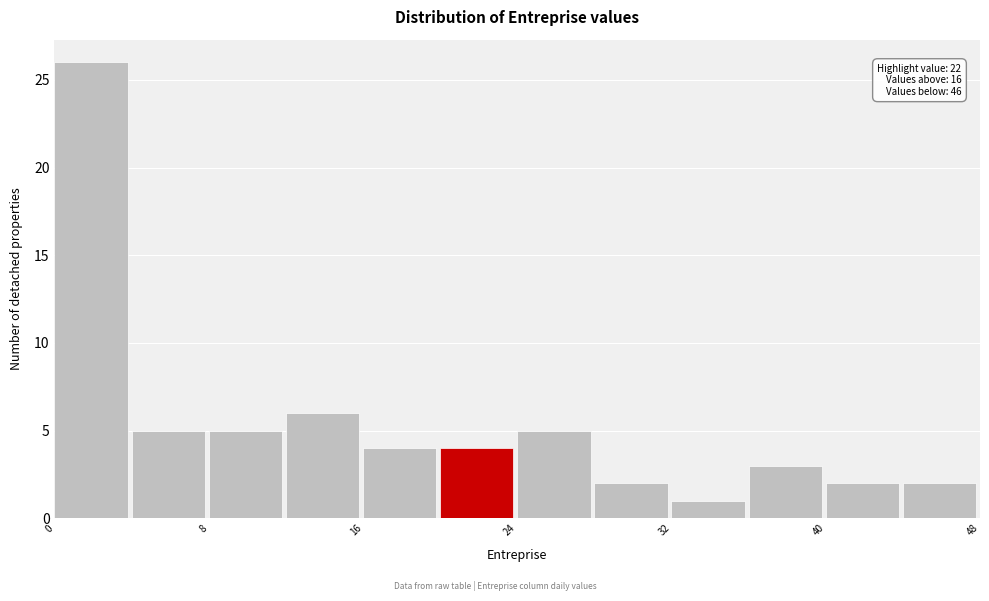

Over which range of the x-axis is the bar tallest?

0 to 4